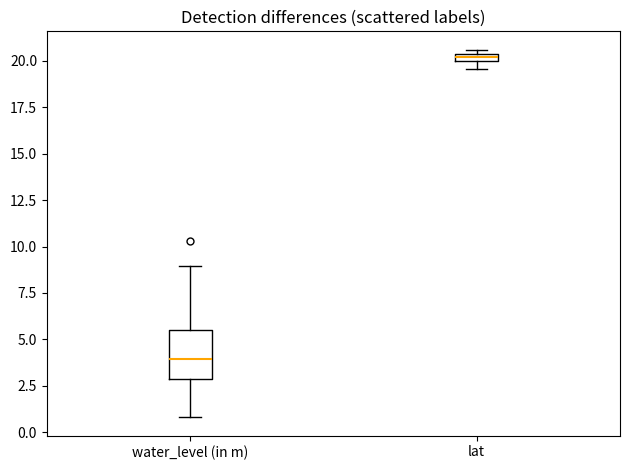

Comparing the boxes themselves (not the whiskers), which one is the tallest?

water_level (in m)